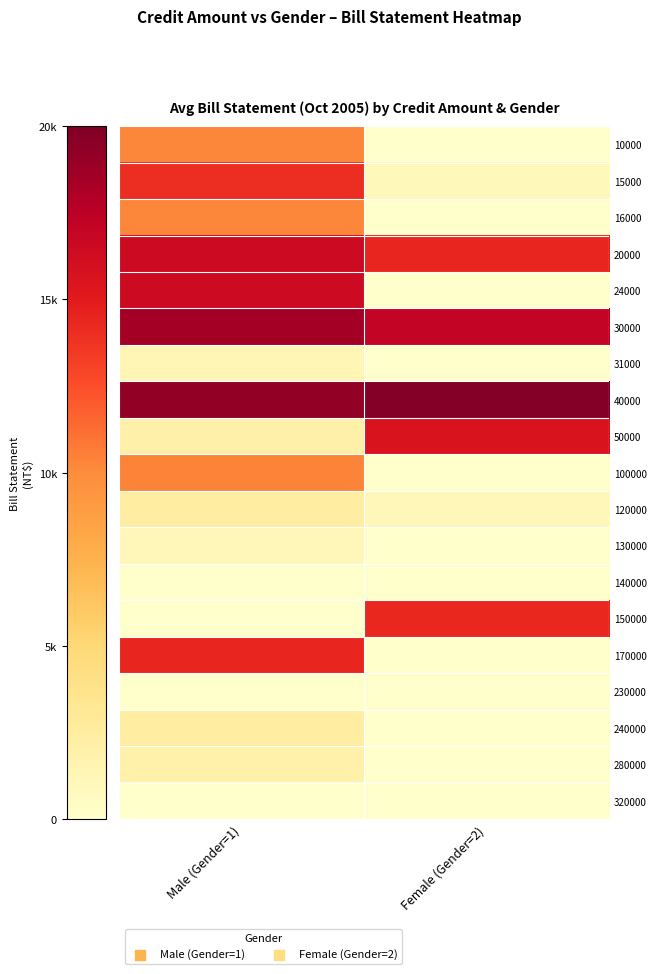

At how many categories does at least one series exceed 9218?

2